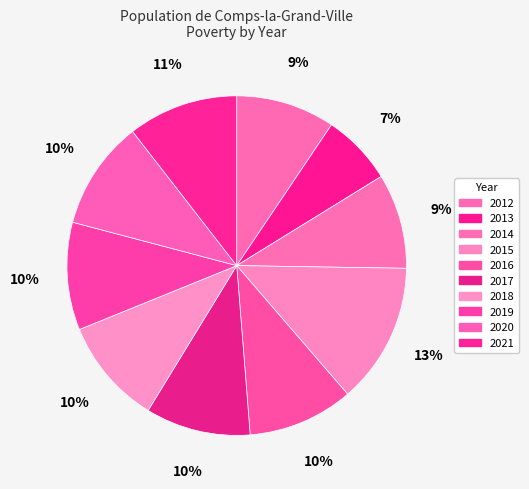

Is there any slice that represents more than half of the pie?

No